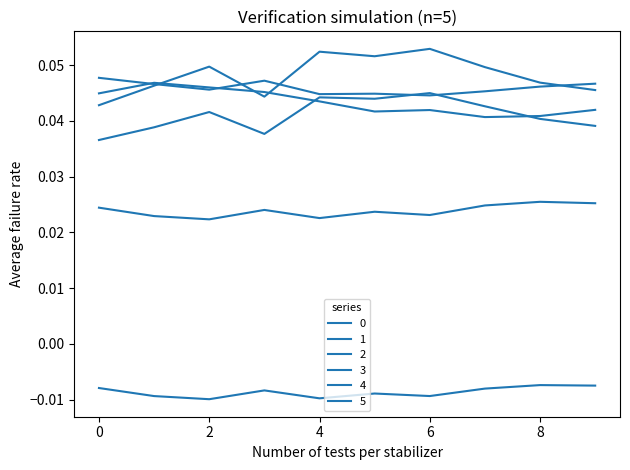

How many times do 1 and 0 cross each other?

3